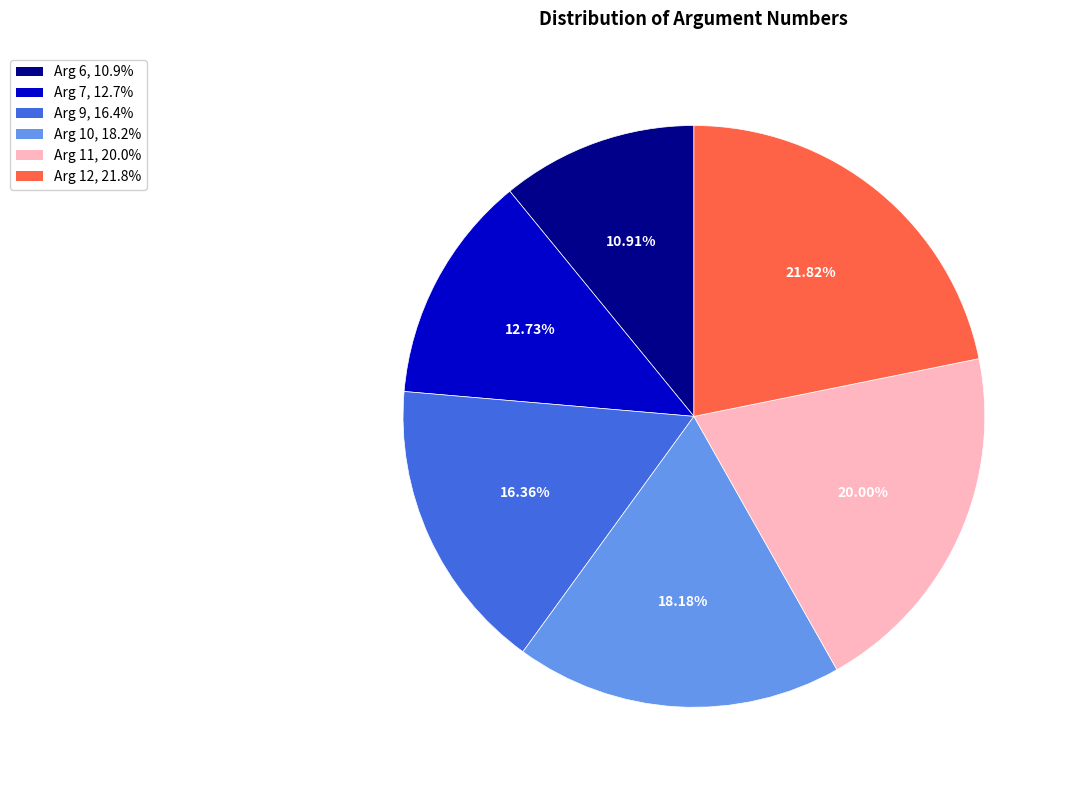

Count the number of slices in the pie.

6